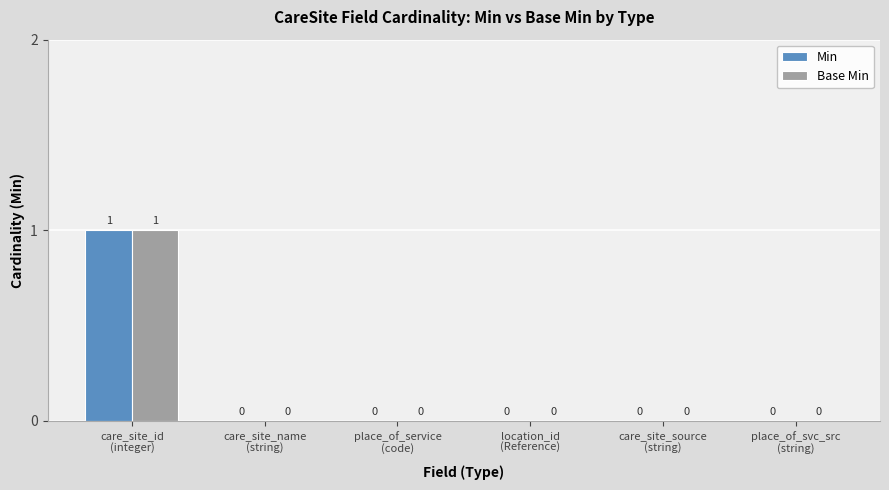

Does the chart contain stacked bars?

No